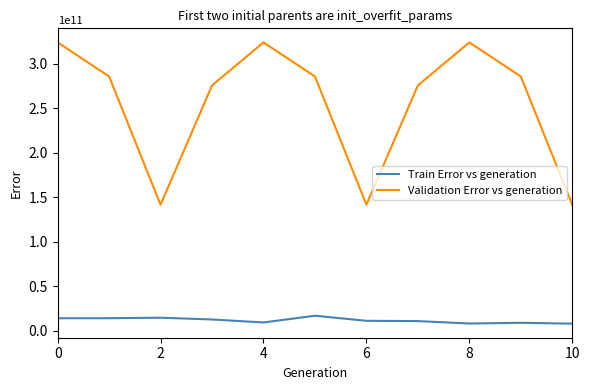

What is the minimum value for Validation Error vs generation?

141571500000.0